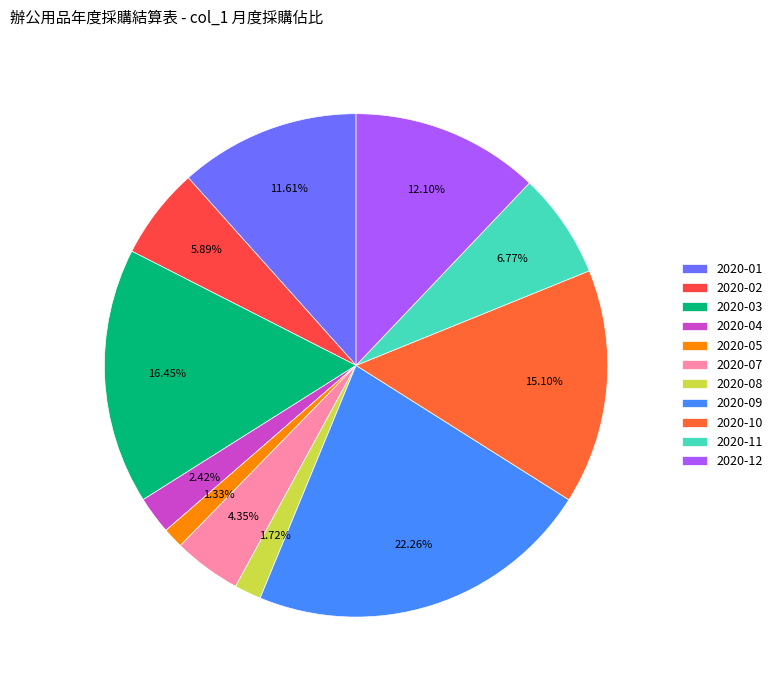

To the nearest percent, what portion does 2020-05 represent?

1%